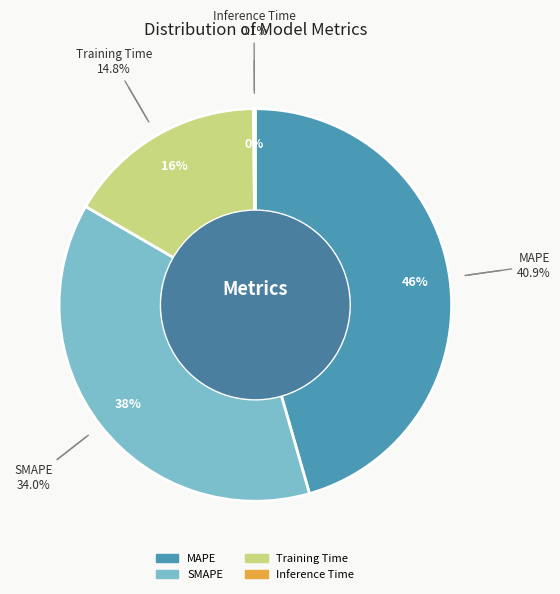

Does any single category account for the majority?

No